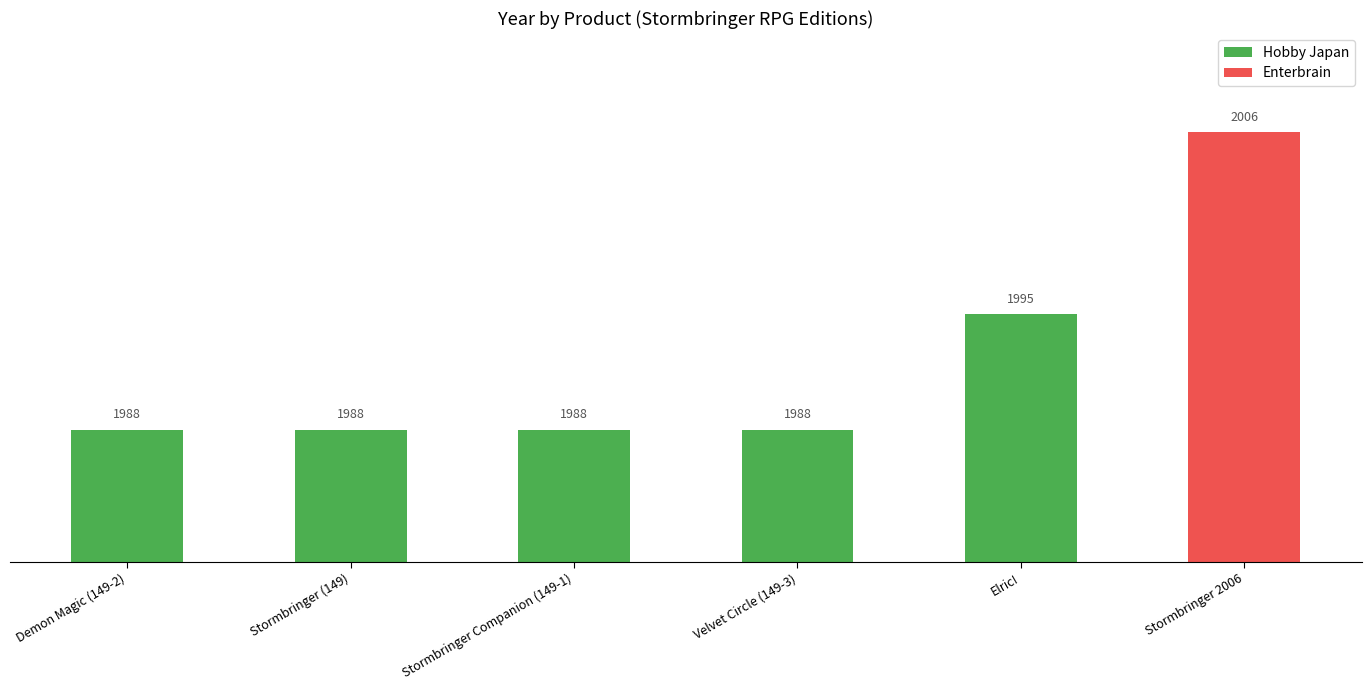

What value does the data have at Demon Magic (149-2), to the nearest 10?

1990